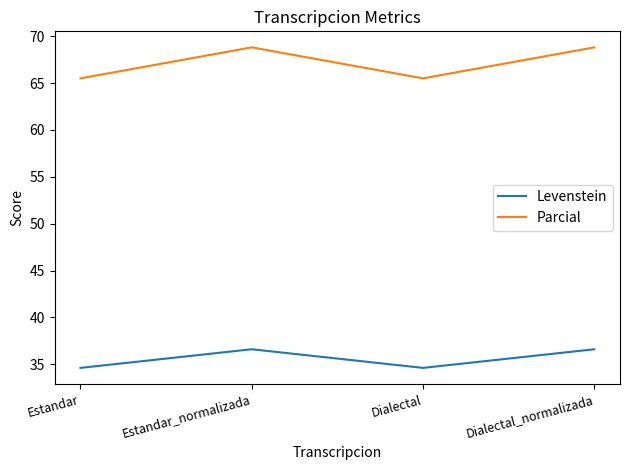

Which series has the largest total across all categories?

Parcial